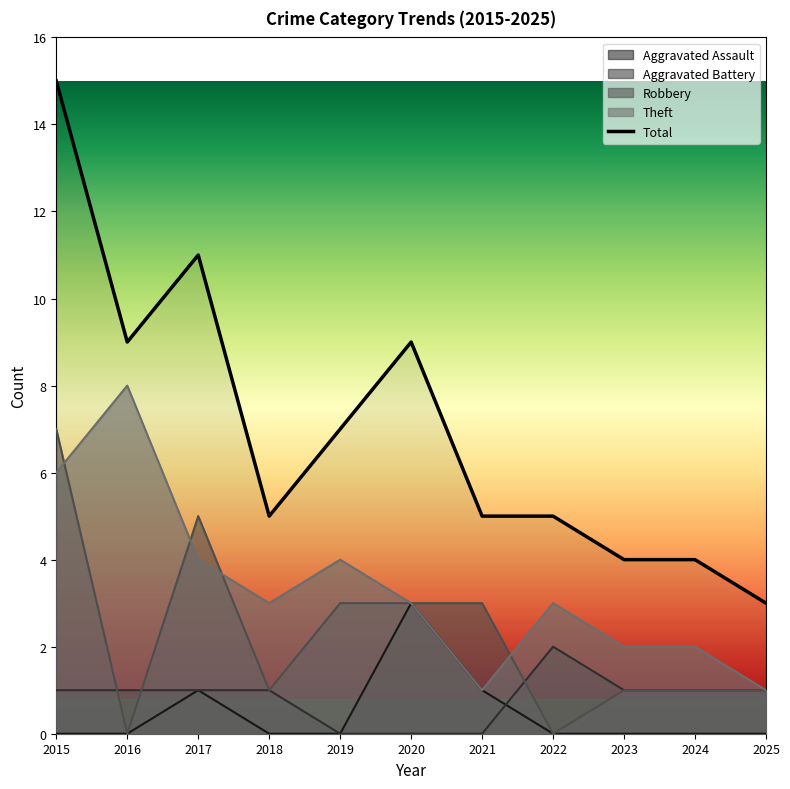

Where is Aggravated Assault nearest to the value 1?

2017